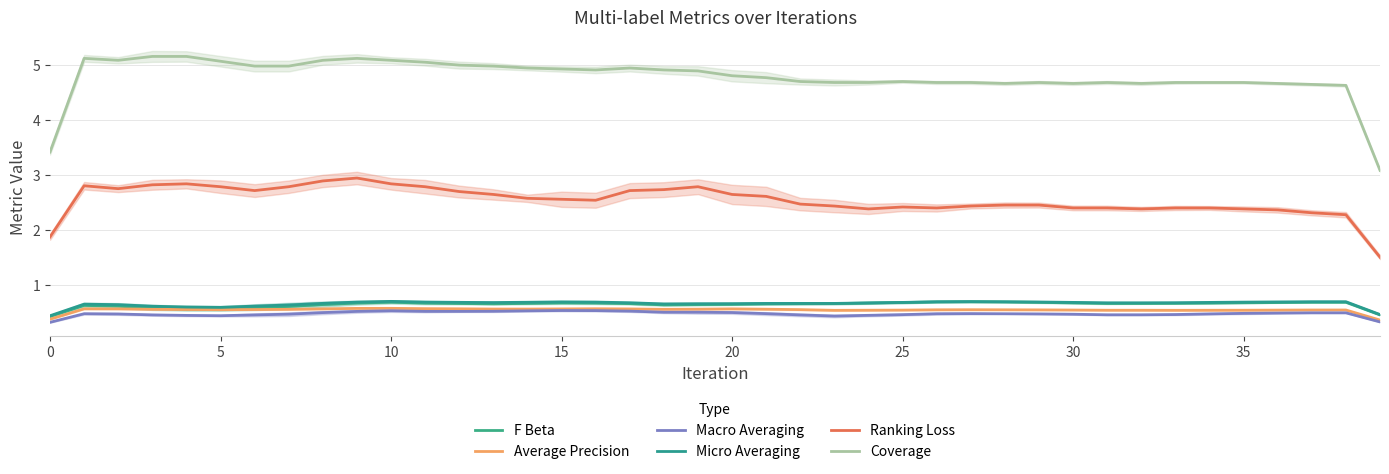

How many interior local peaks does the Macro Averaging series have?

4